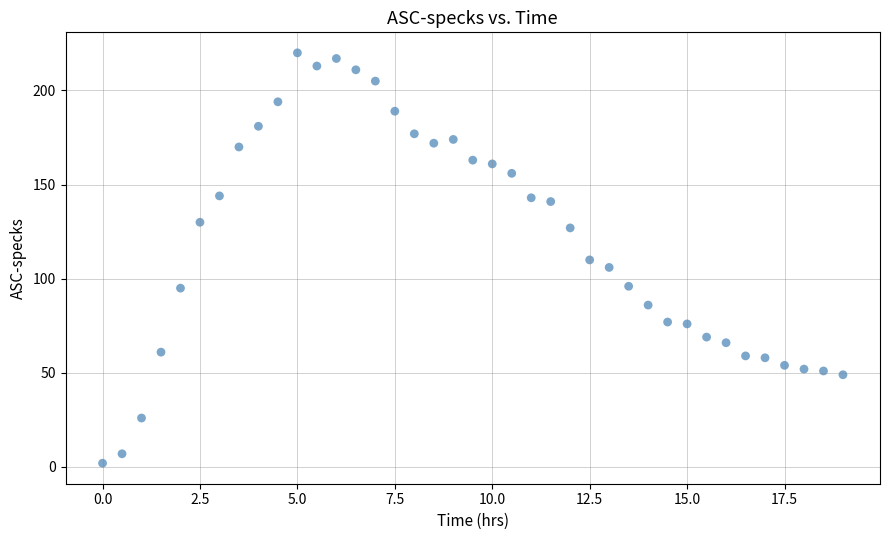

What is the range of Y values (max minus min)?

218